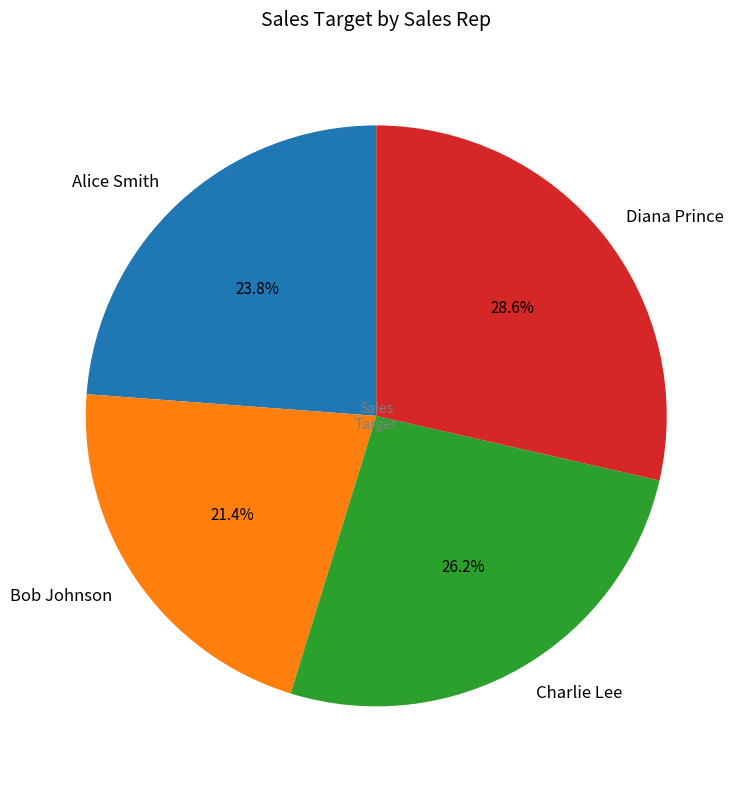

Which slice is the smallest?

Bob Johnson